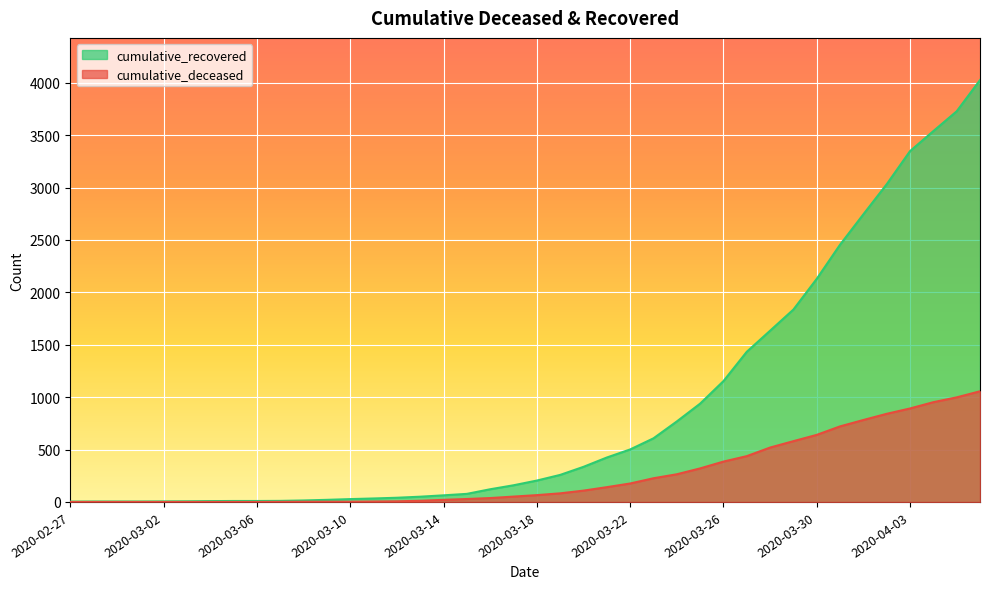

How many lines are shown in the chart?

2